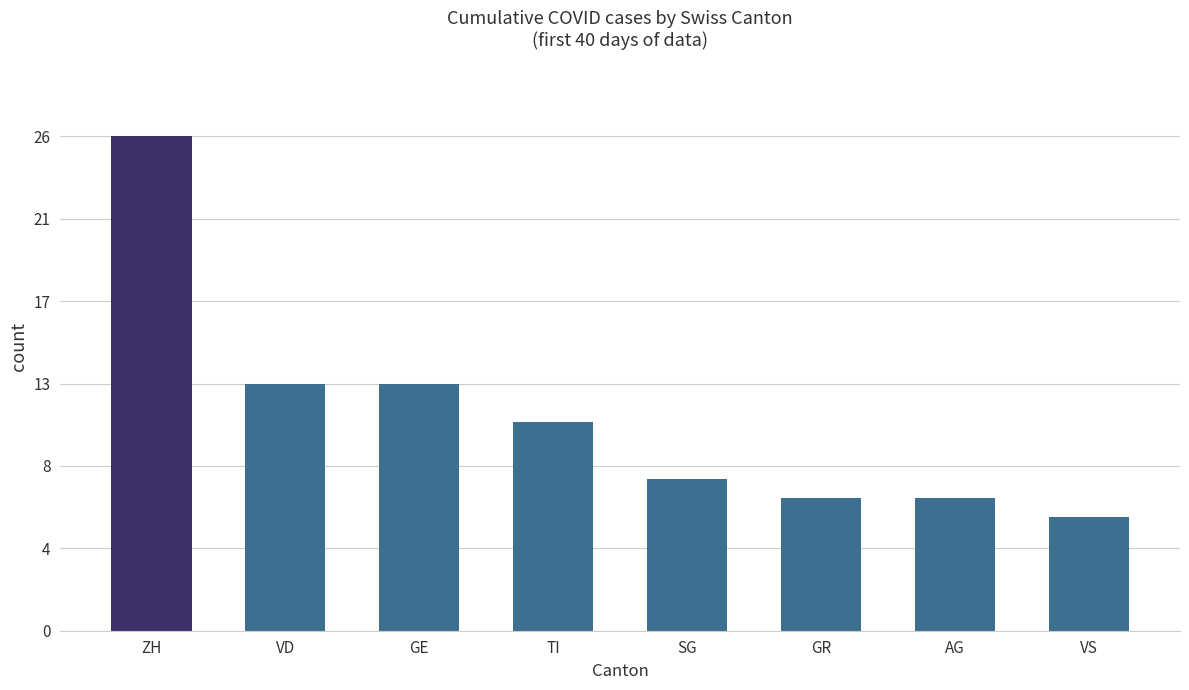

Reading right to left, transcribe all the data shown in this chart.

VS=6	AG=7	GR=7	SG=8	TI=11	GE=13	VD=13	ZH=26